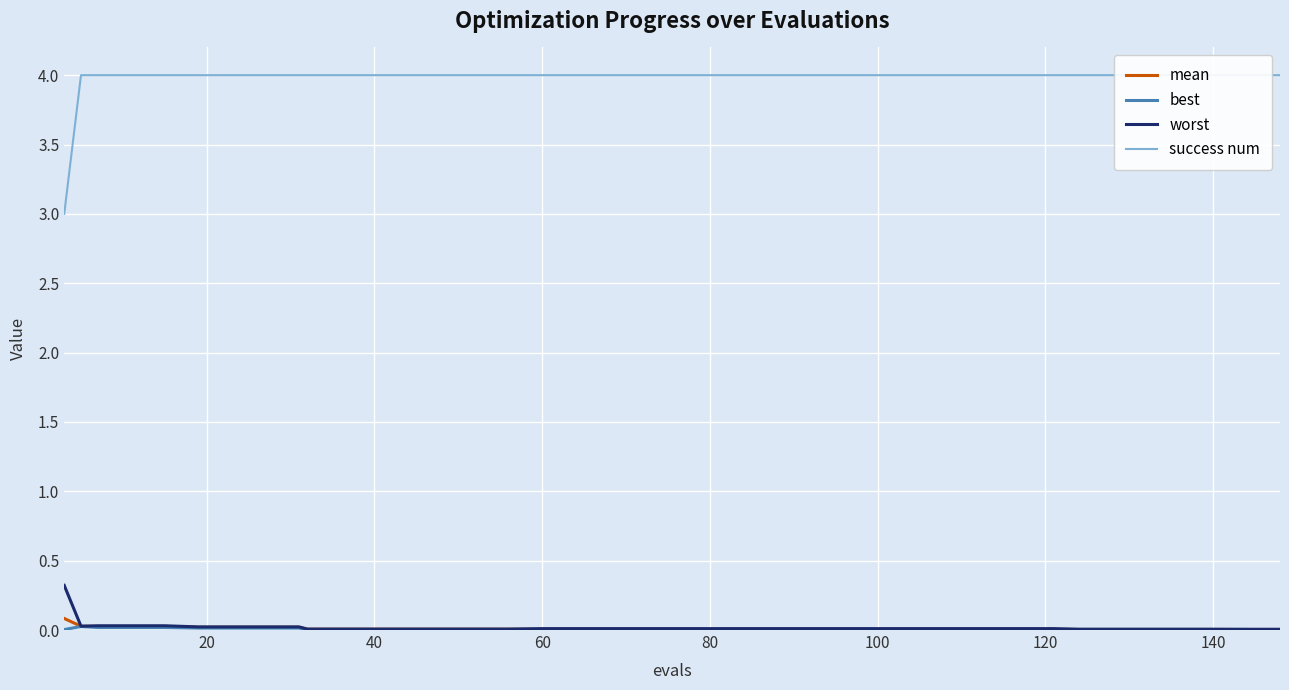

At which category is the sum across all series the highest?

20